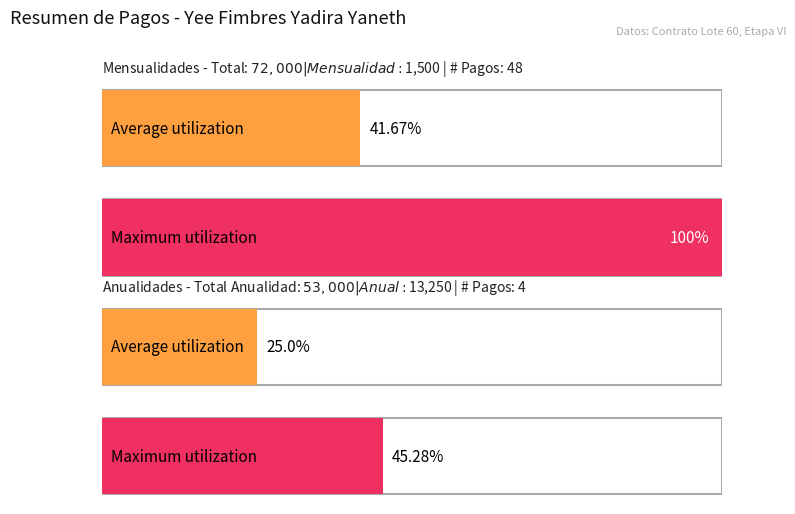

What are all the series names shown in the legend?

Average utilization, Maximum utilization